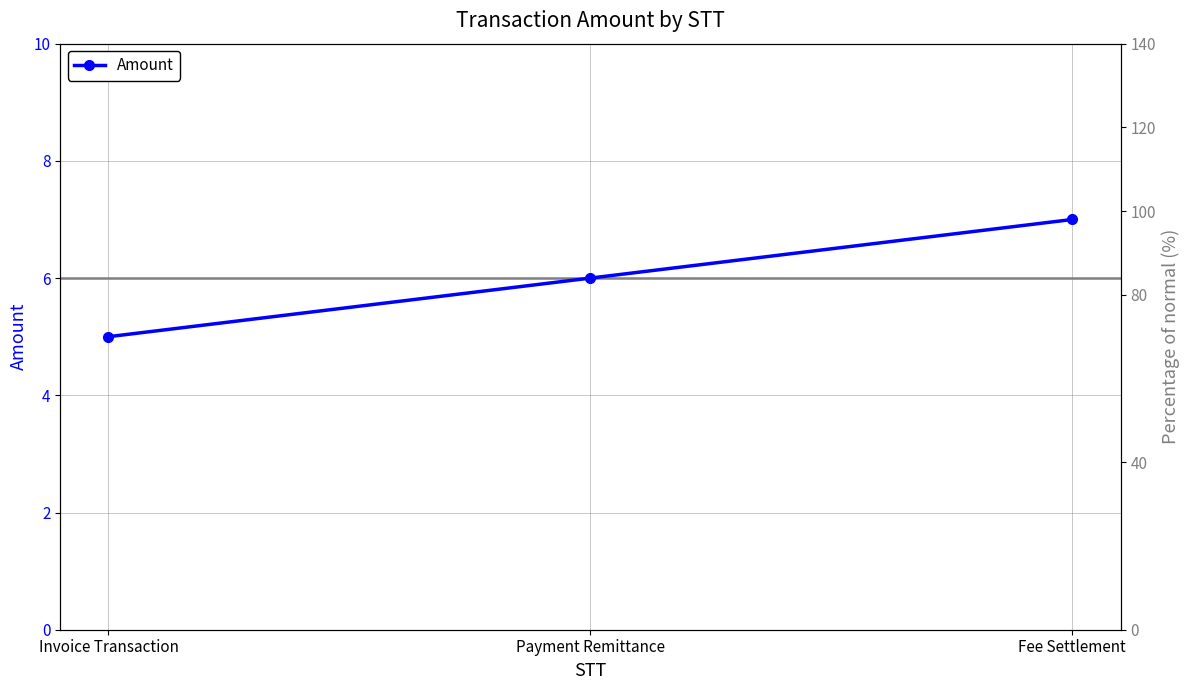

Approximately how many times larger is the value at Invoice Transaction compared to Payment Remittance?

0.8